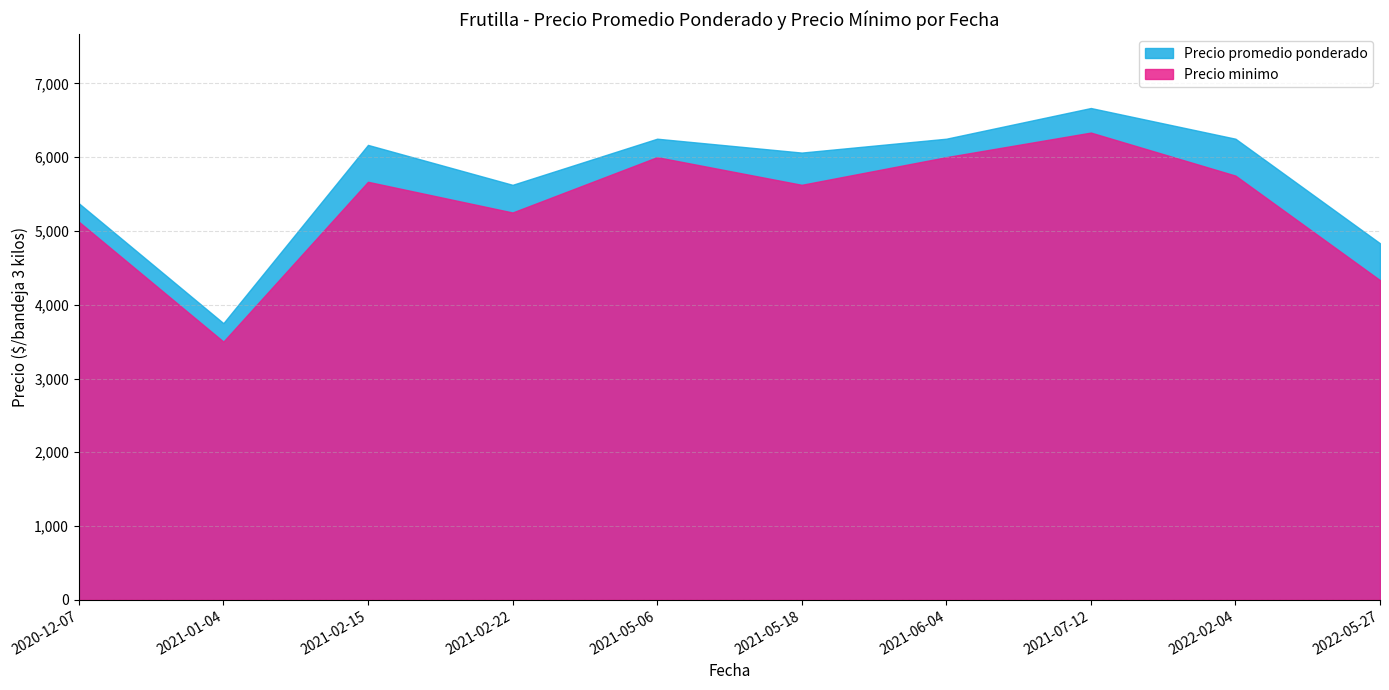

What is the maximum value shown in the chart?

6666